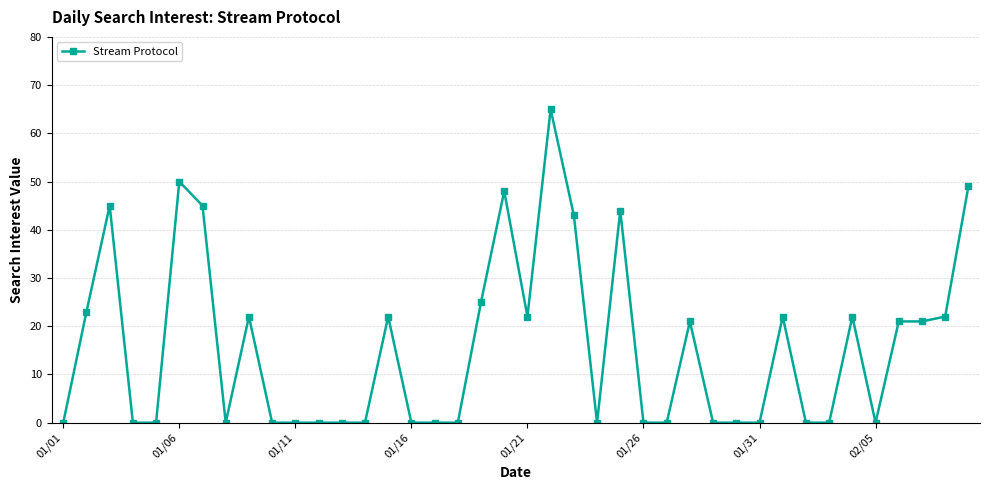

Reading left to right, list all the values displayed in this chart.

0	23	45	0	0	50	45	0	22	0	0	0	0	0	22	0	0	0	25	48	22	65	43	0	44	0	0	21	0	0	0	22	0	0	22	0	21	21	22	49